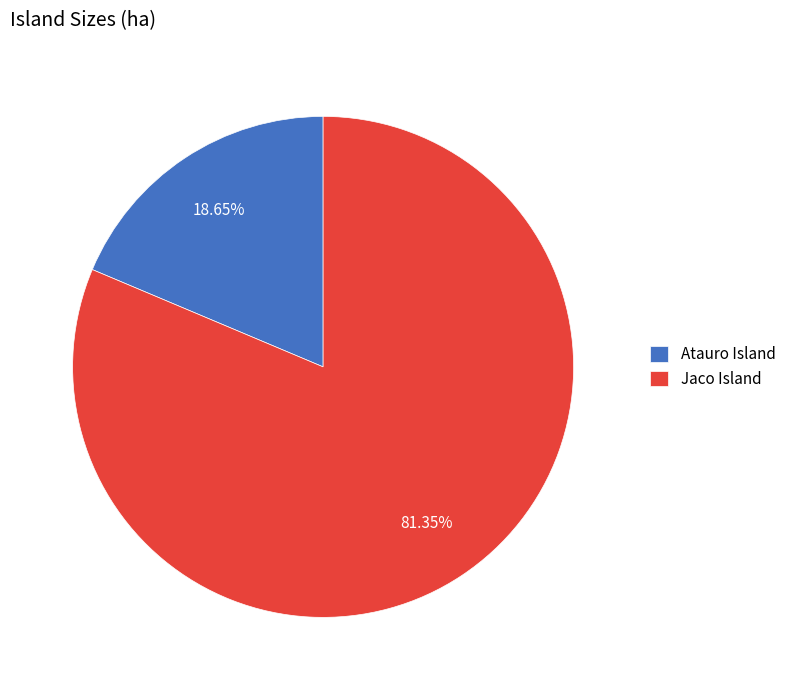

Approximately how many times larger is the value at Jaco Island compared to Atauro Island?

4.4